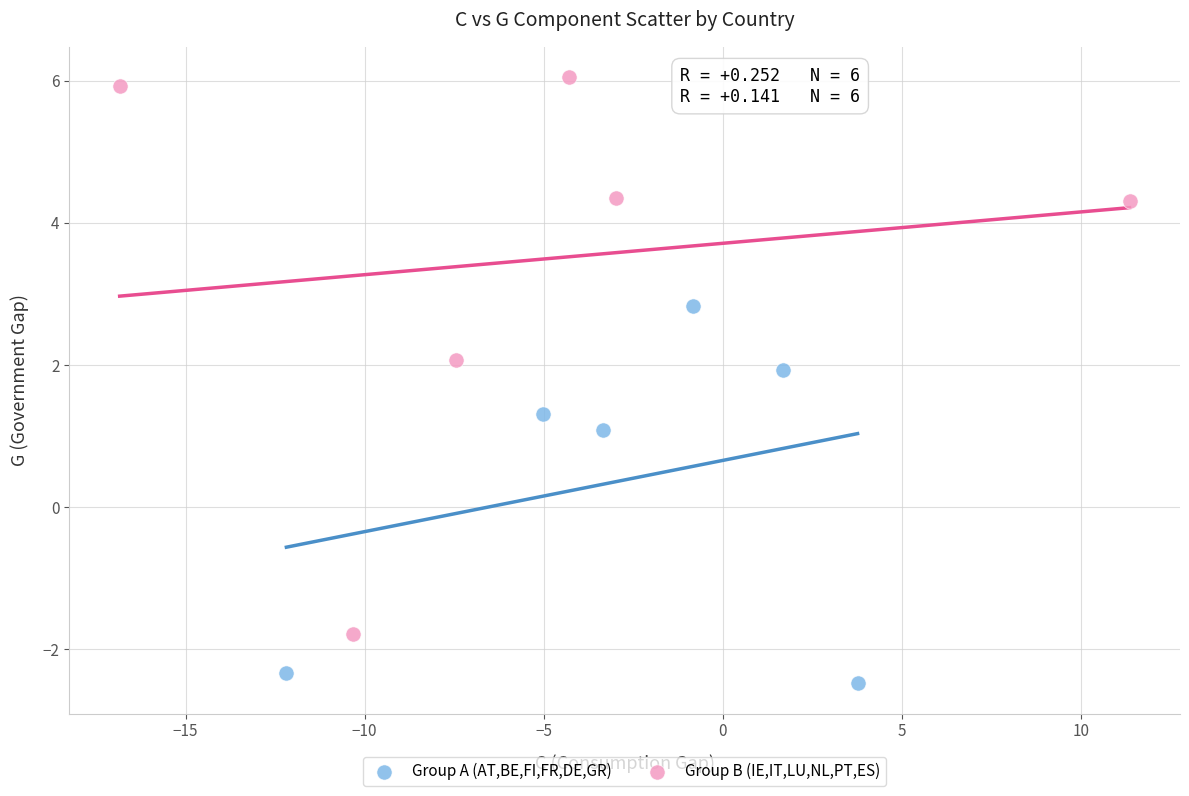

Which series contains the highest Y value?

Group B (IE,IT,LU,NL,PT,ES)